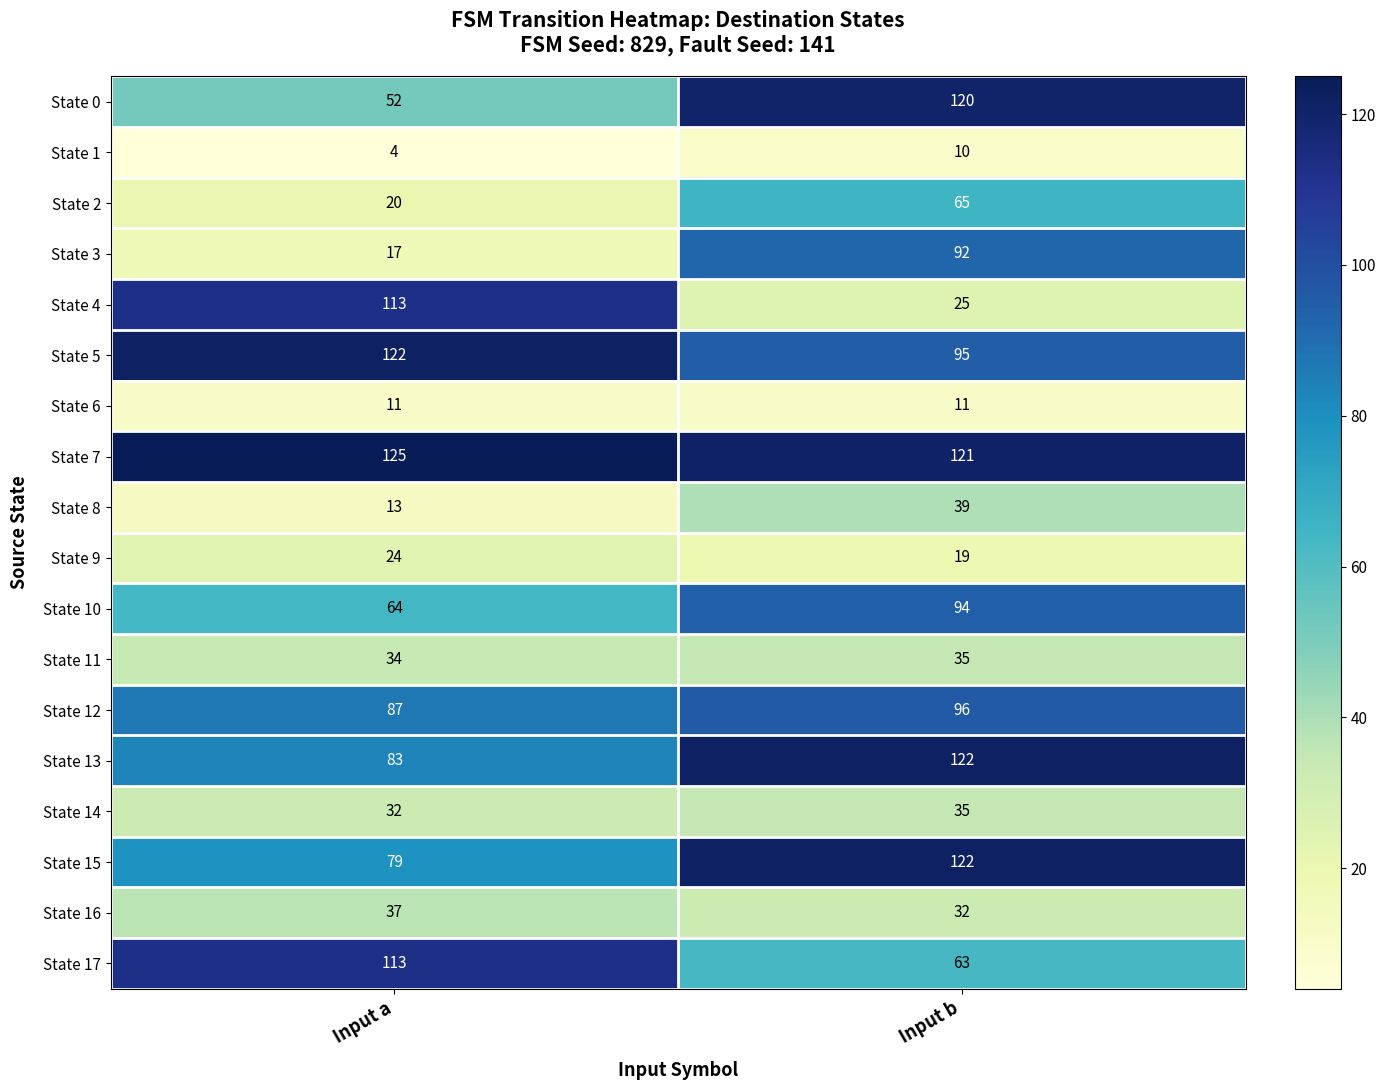

What is the difference between the State 1 values at Input b and Input a?

6